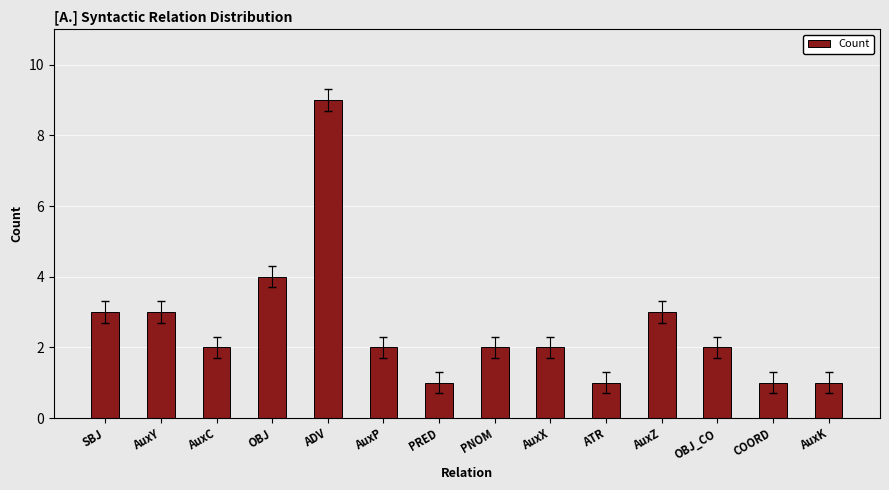

Which category has the highest value across all series?

ADV